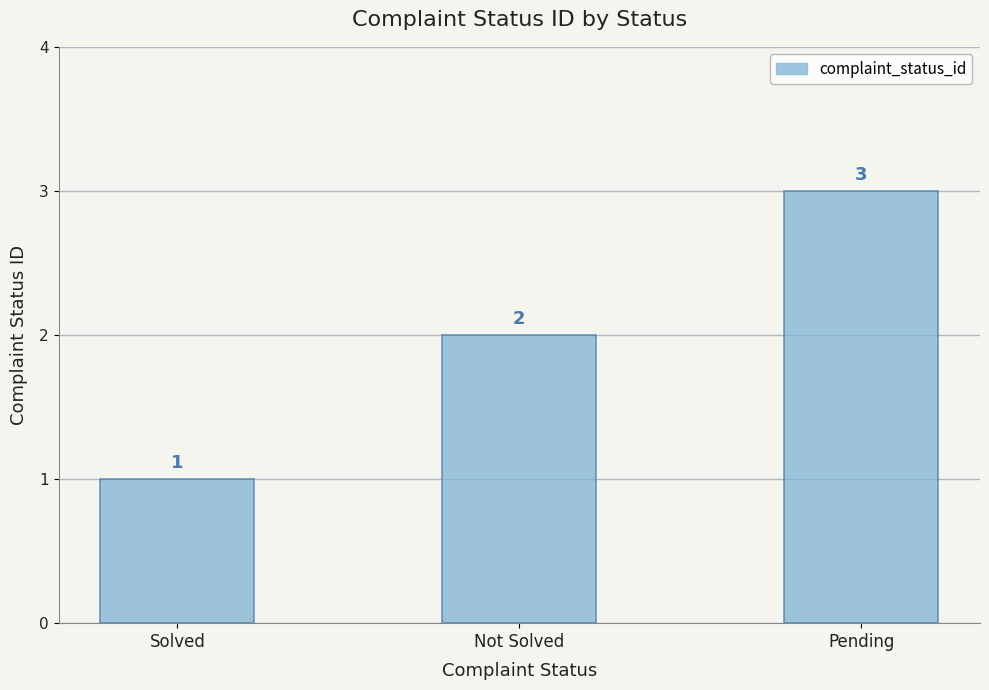

How many series are shown in this chart?

1